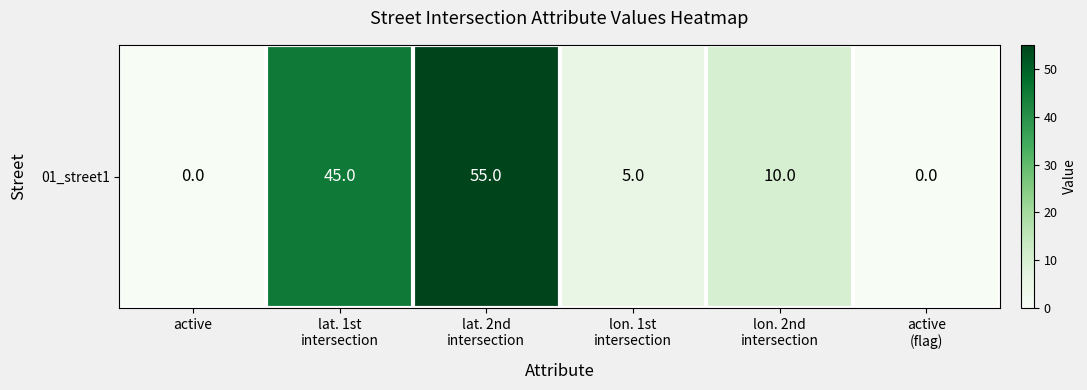

List the labels in order of value, largest first.

lat. 2nd
intersection, lat. 1st
intersection, lon. 2nd
intersection, lon. 1st
intersection, active, active
(flag)